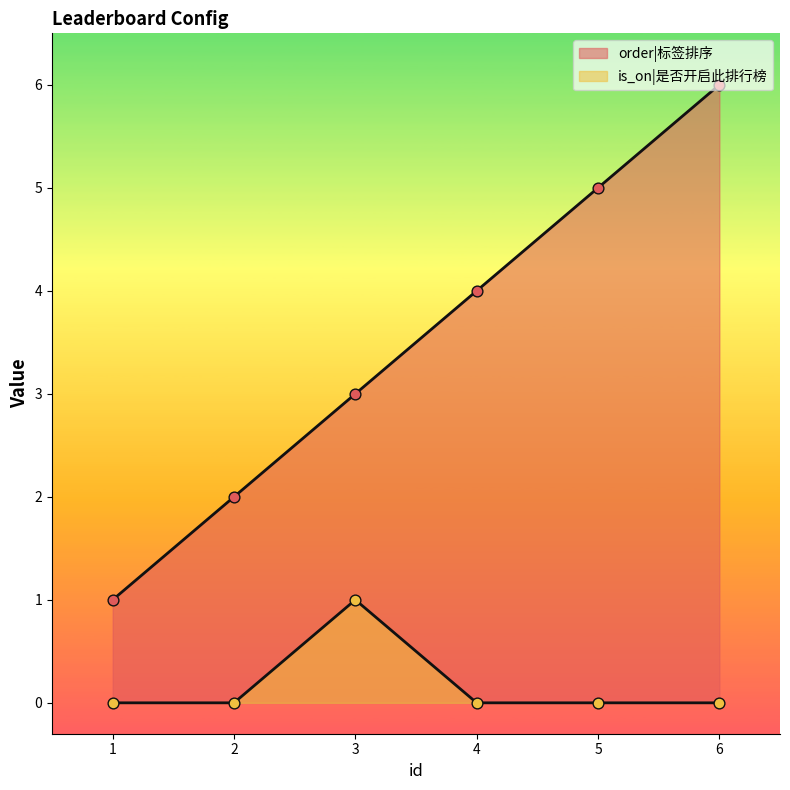

Which series contains the highest Y value?

order